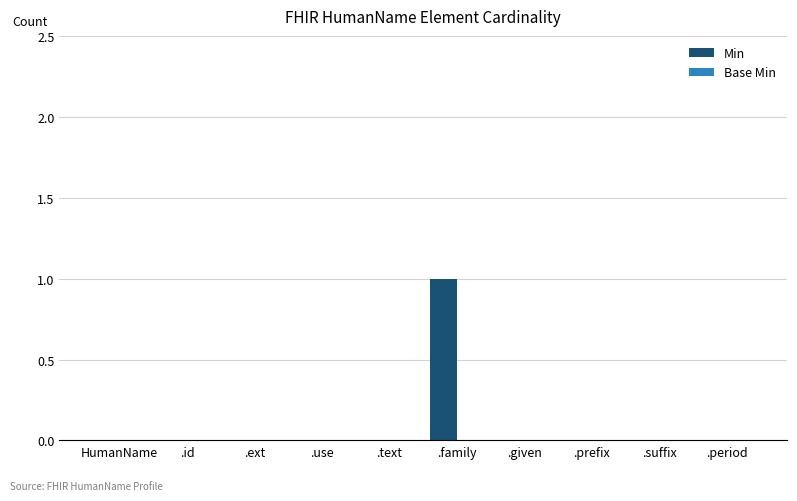

True or false: the data shows 0 at .period.

True